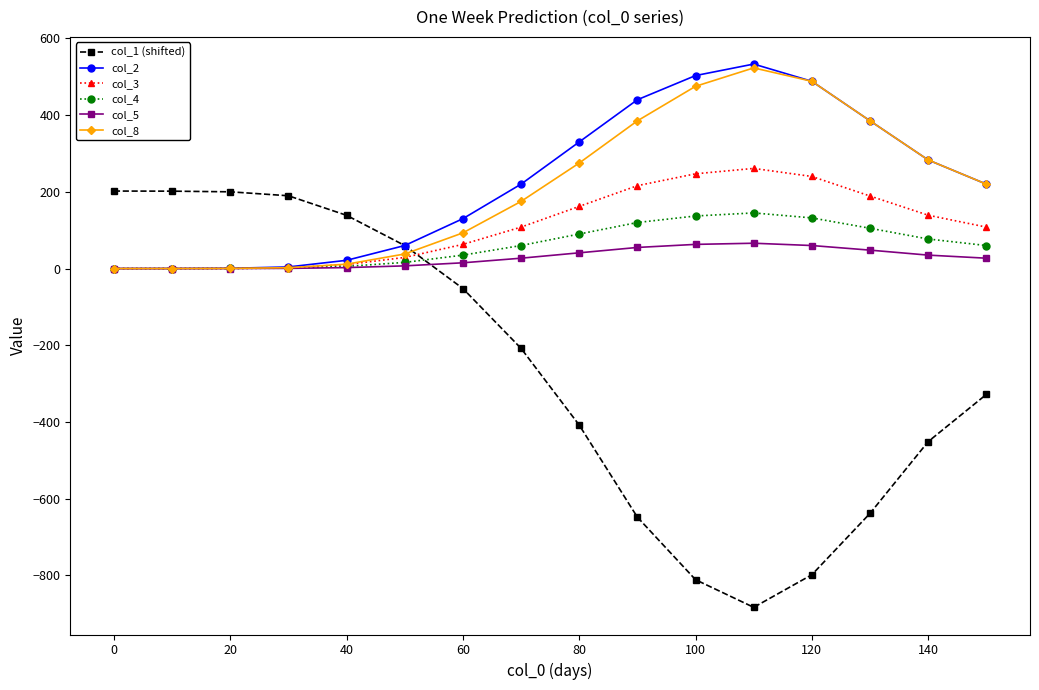

Which series has the largest range (max minus min)?

col_1 (shifted)